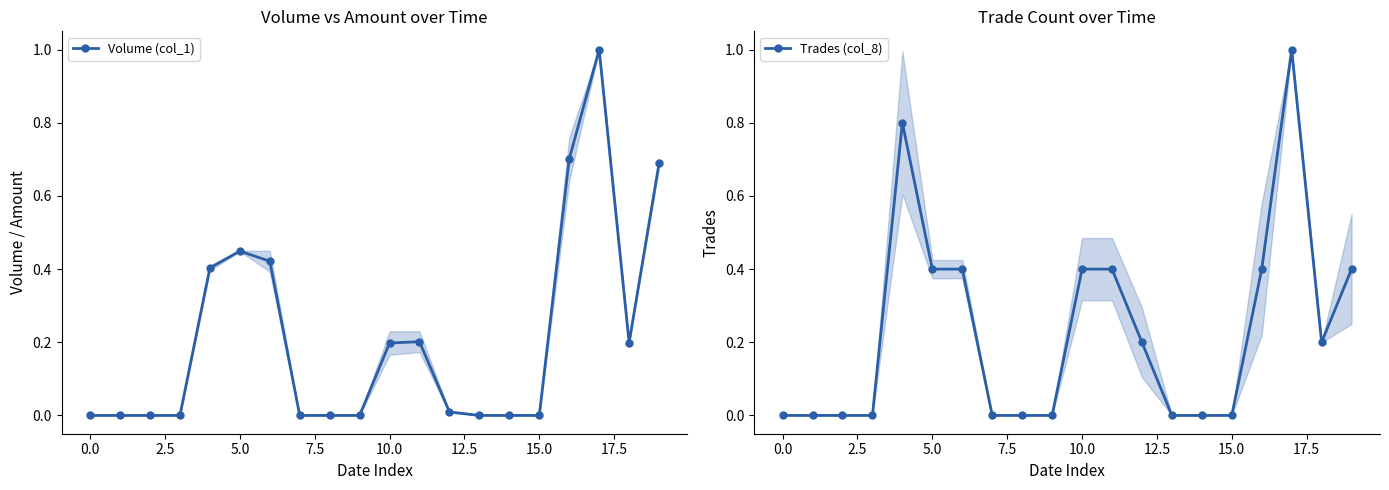

What is the average value of the Volume (col_1) series?

0.2